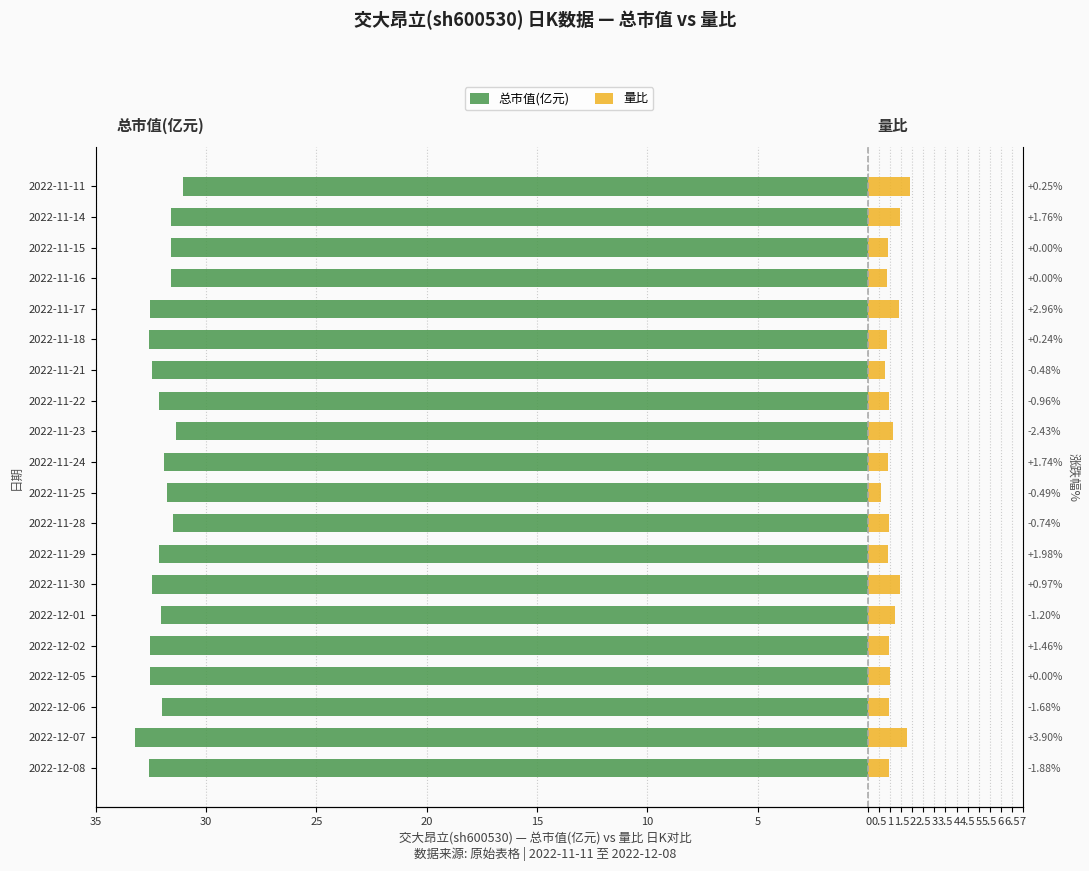

Read the 量比 value at 2022-11-23.

1.1